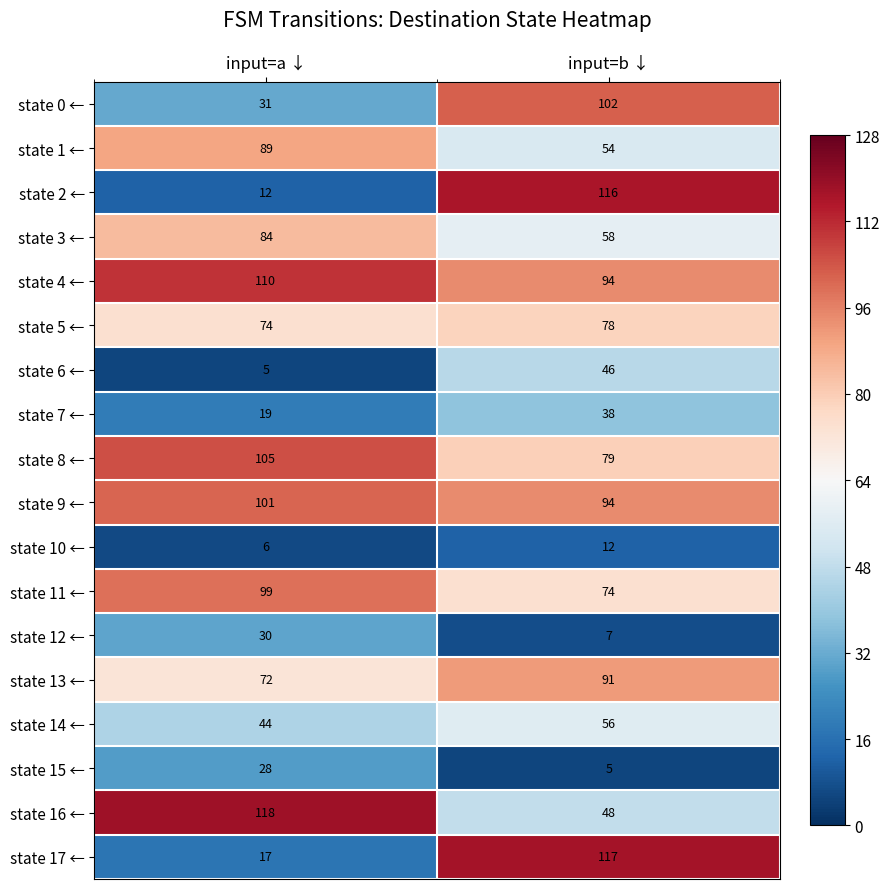

Is it true that state 4 ← equals 94 at input=b ↓?

True